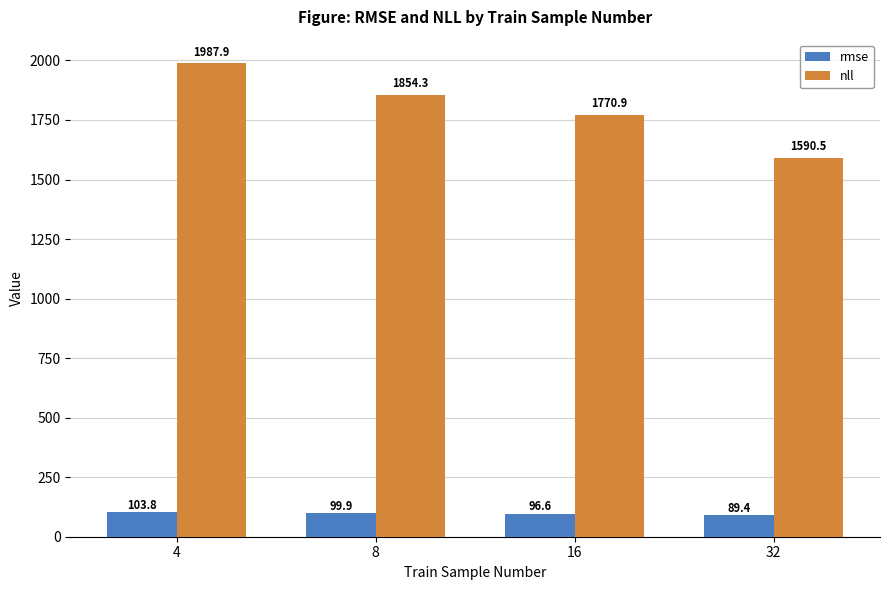

Read the nll value at 32.

1590.5